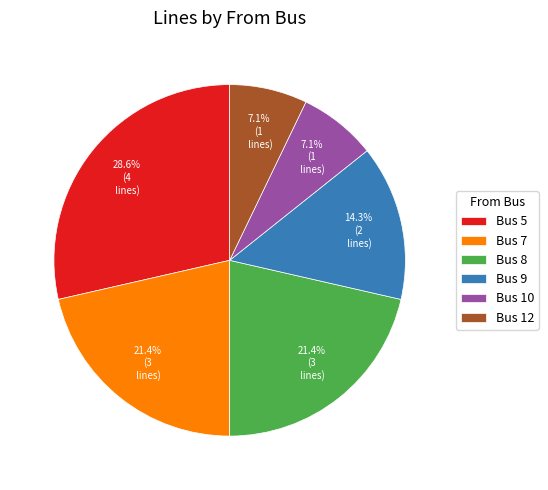

What portion of the pie excludes Bus 7?

78.6%